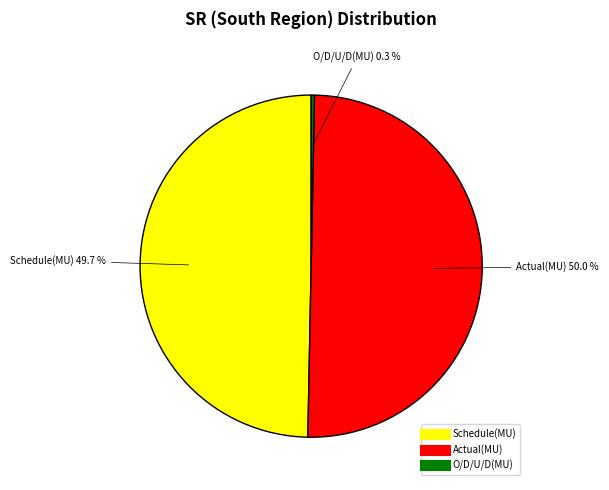

Does O/D/U/D(MU) account for over 50% of the chart?

No